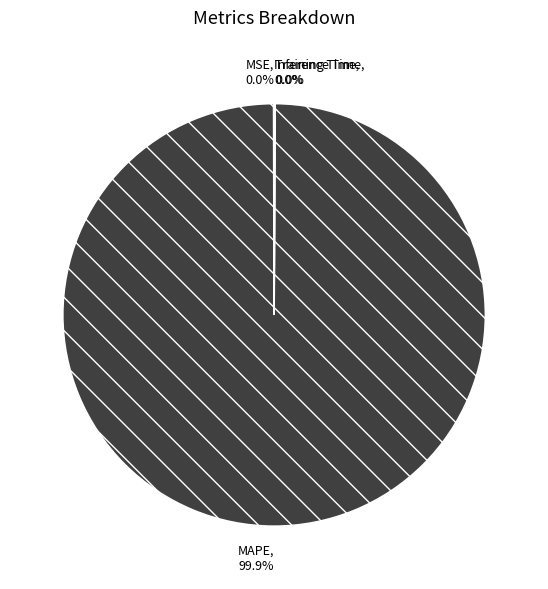

Which slice represents more than half of the pie?

MAPE